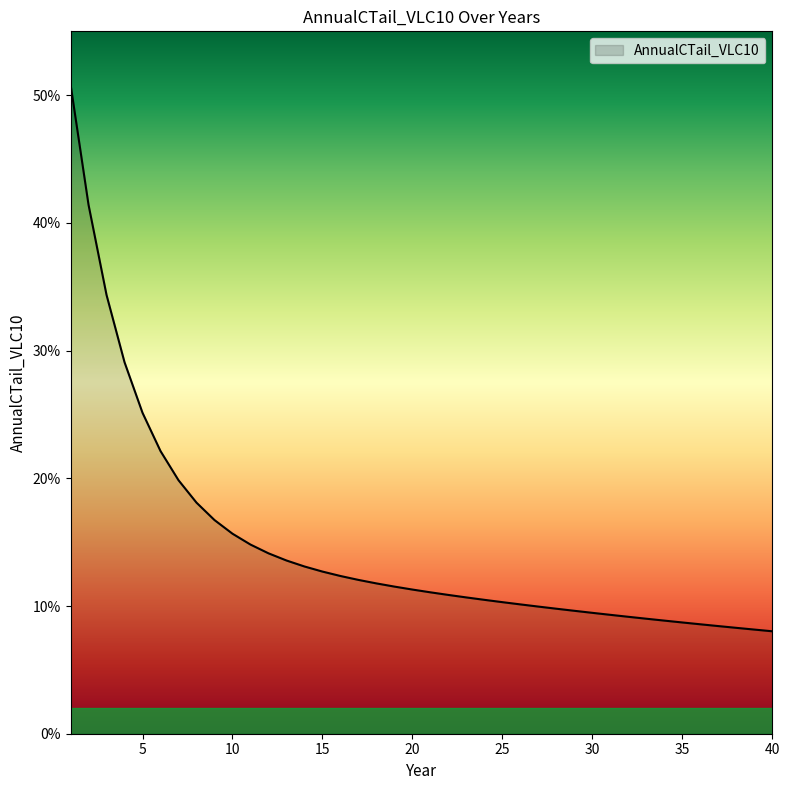

Which label corresponds to the smallest value in the chart?

40